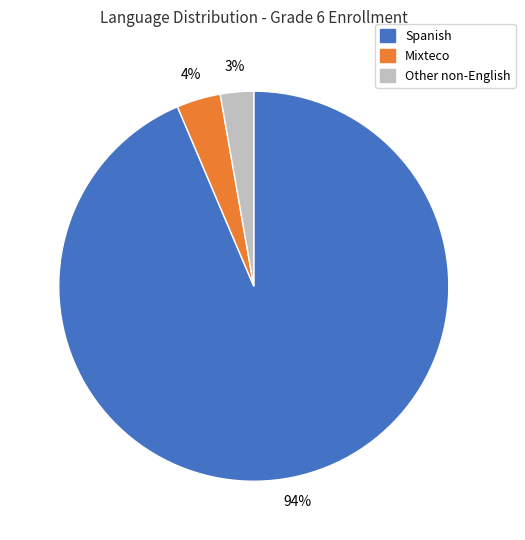

Which slice is the smallest?

Other non-English